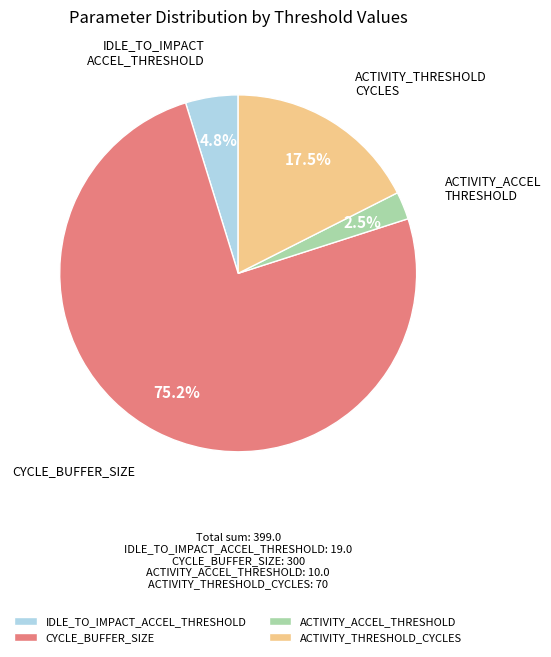

Is the sum of ACTIVITY_THRESHOLD_CYCLES and CYCLE_BUFFER_SIZE greater than half?

Yes